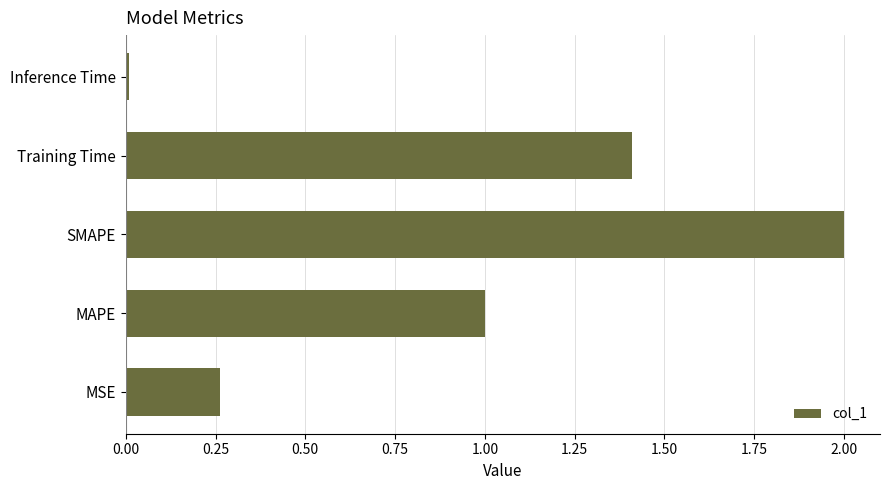

What is the change in value from MSE to Training Time?

+1.1